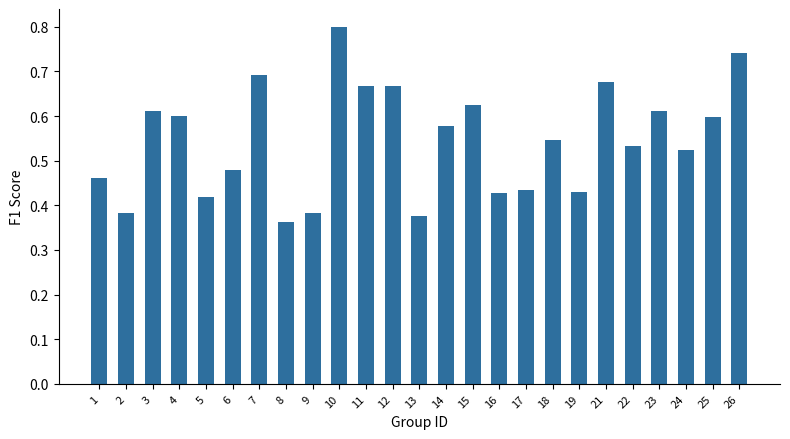

Does the chart contain any negative values?

No